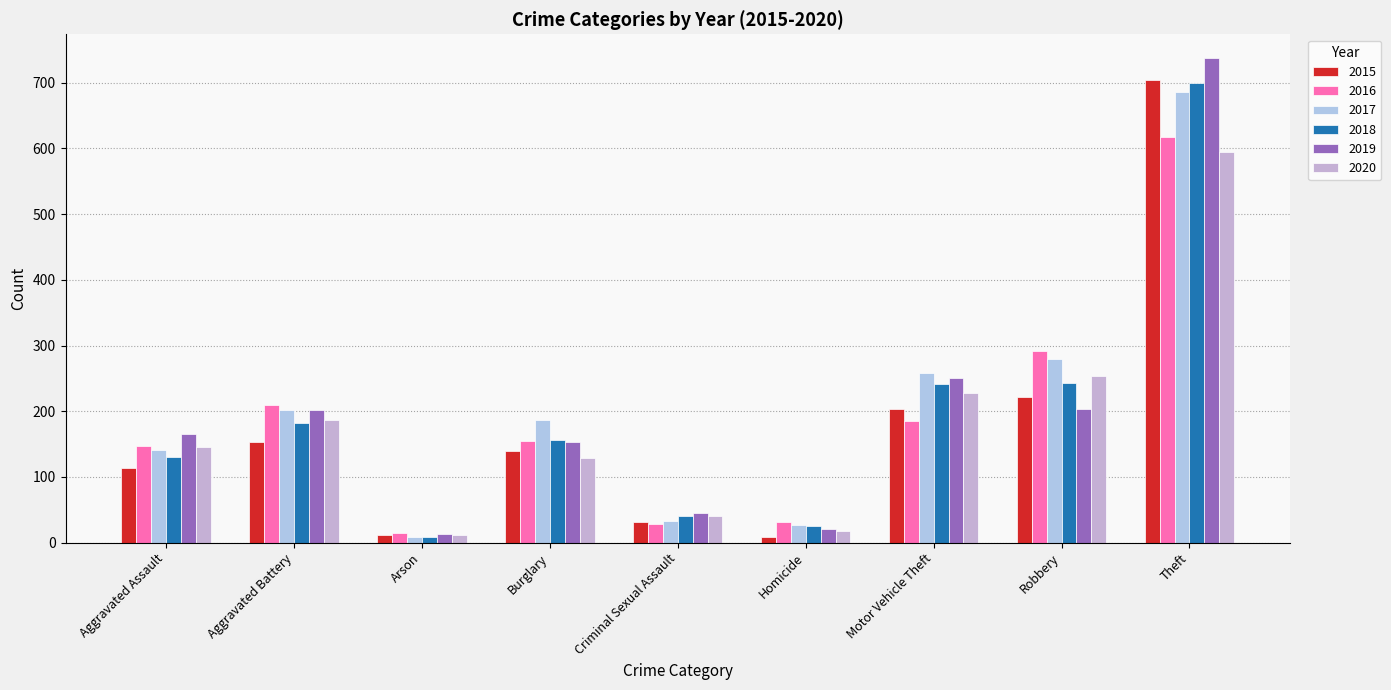

What is the highest value of the 2016 series?

618